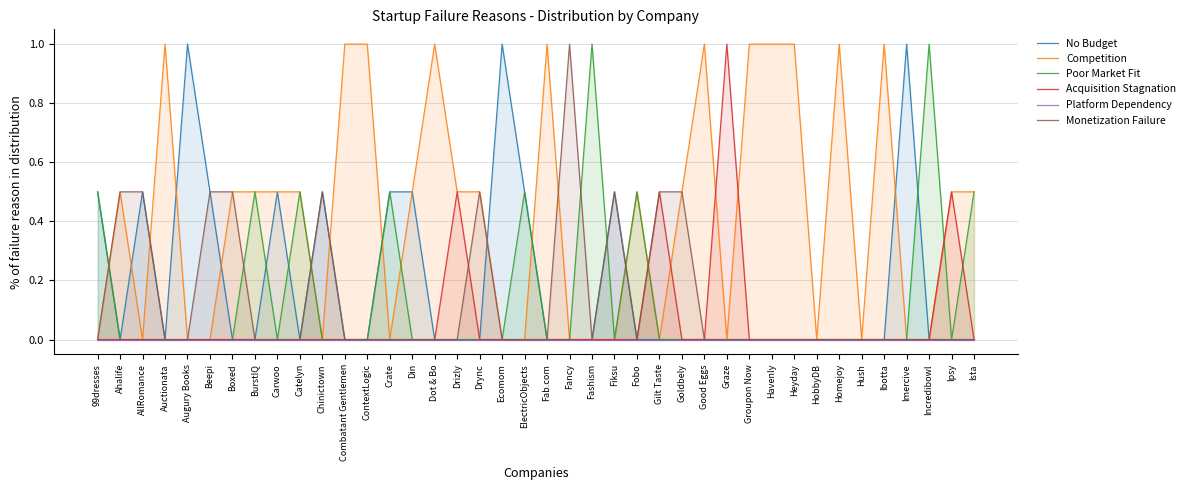

What is the sum of all Monetization Failure values?

5.5